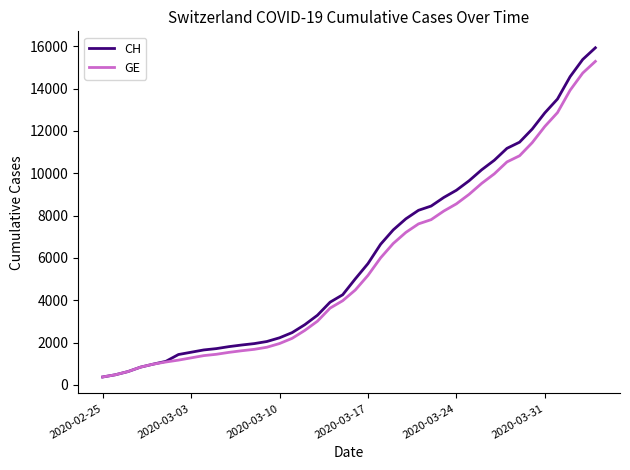

Which series has the widest spread of values?

CH